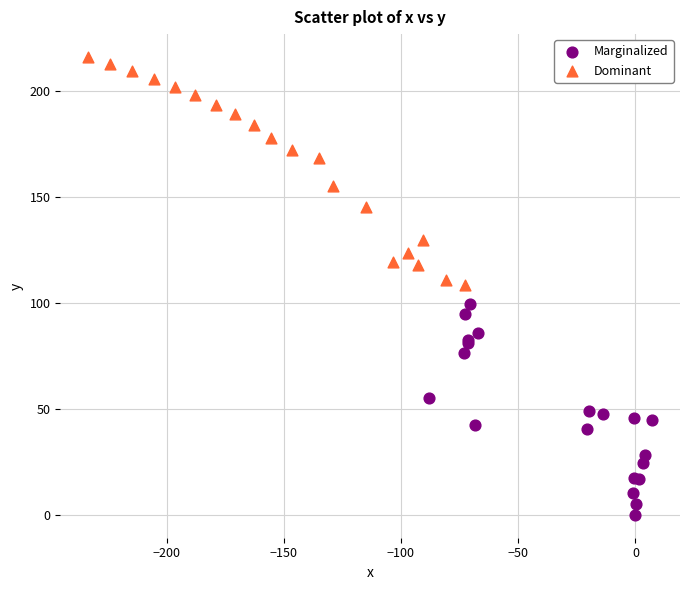

Which series has the largest Y range (max minus min)?

Dominant